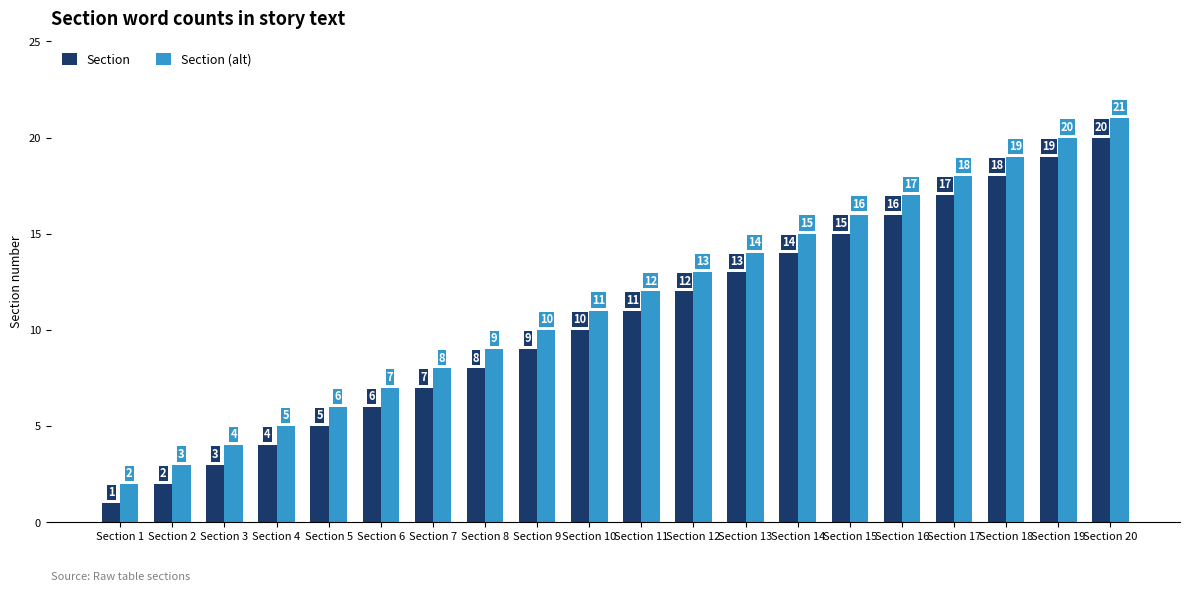

What is the difference between the maximum and minimum values in the Section (alt) series?

19